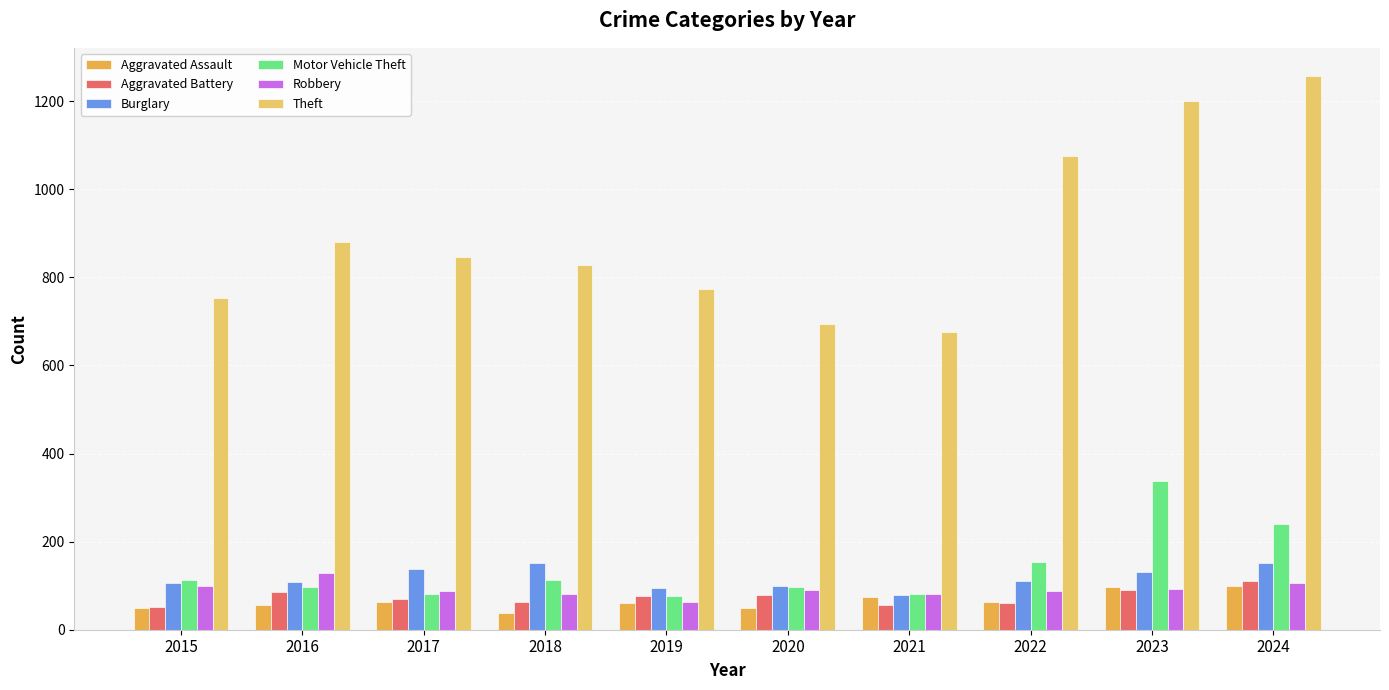

What is the average value of the Motor Vehicle Theft series?

139